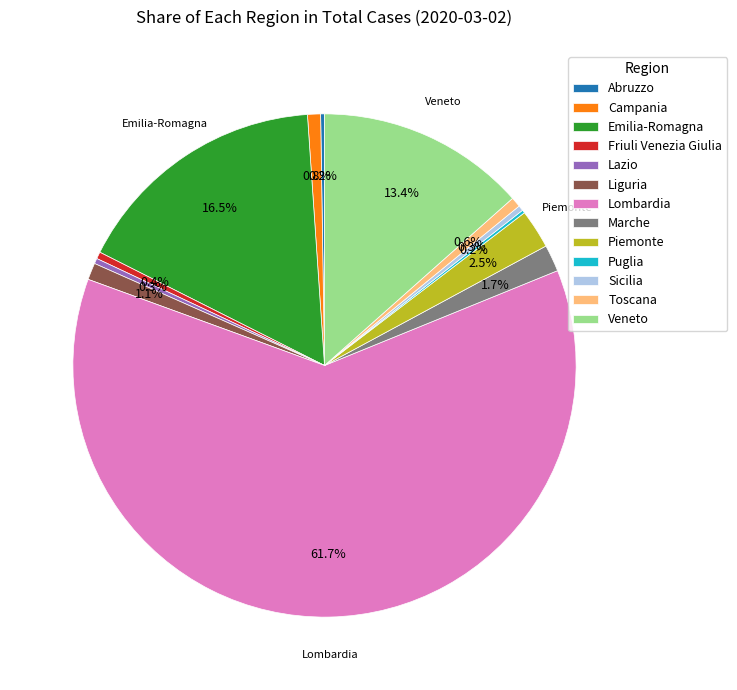

What is the ratio of the value at Lombardia to the value at Lazio?

179.1